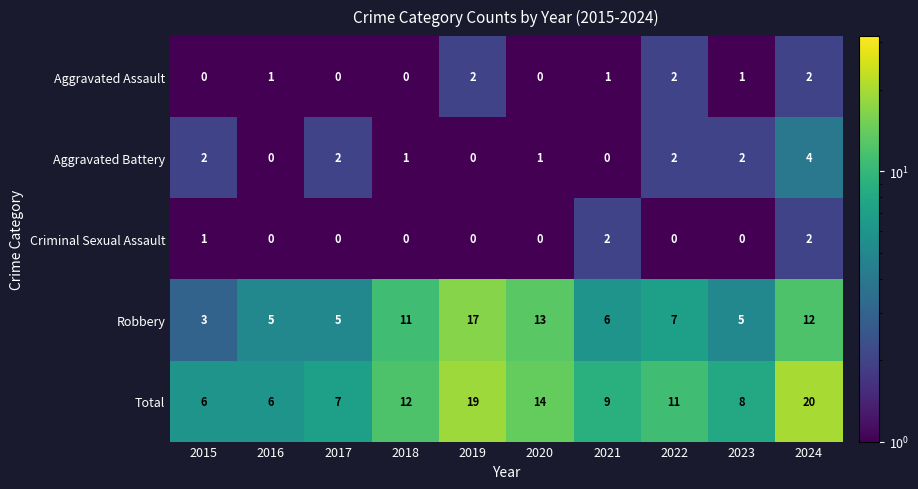

What is the average value of the Total series?

11